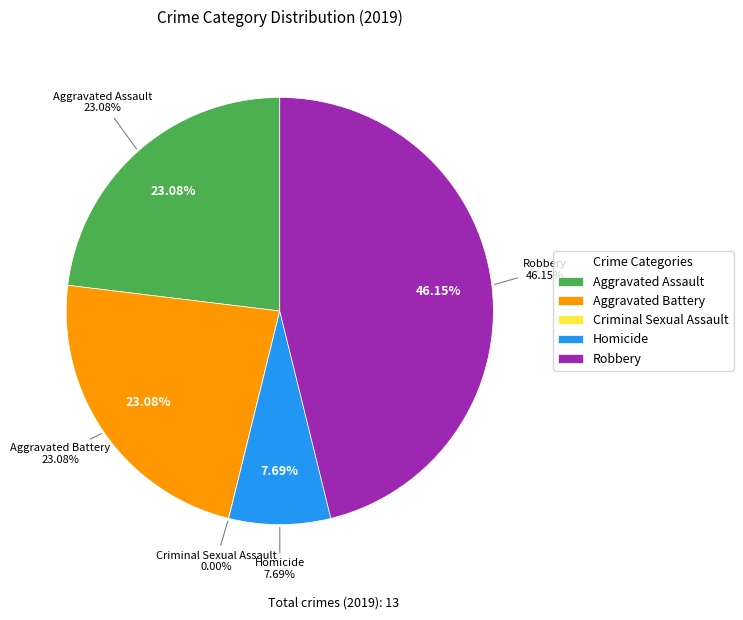

Which category has the smallest portion of the pie?

Criminal Sexual Assault